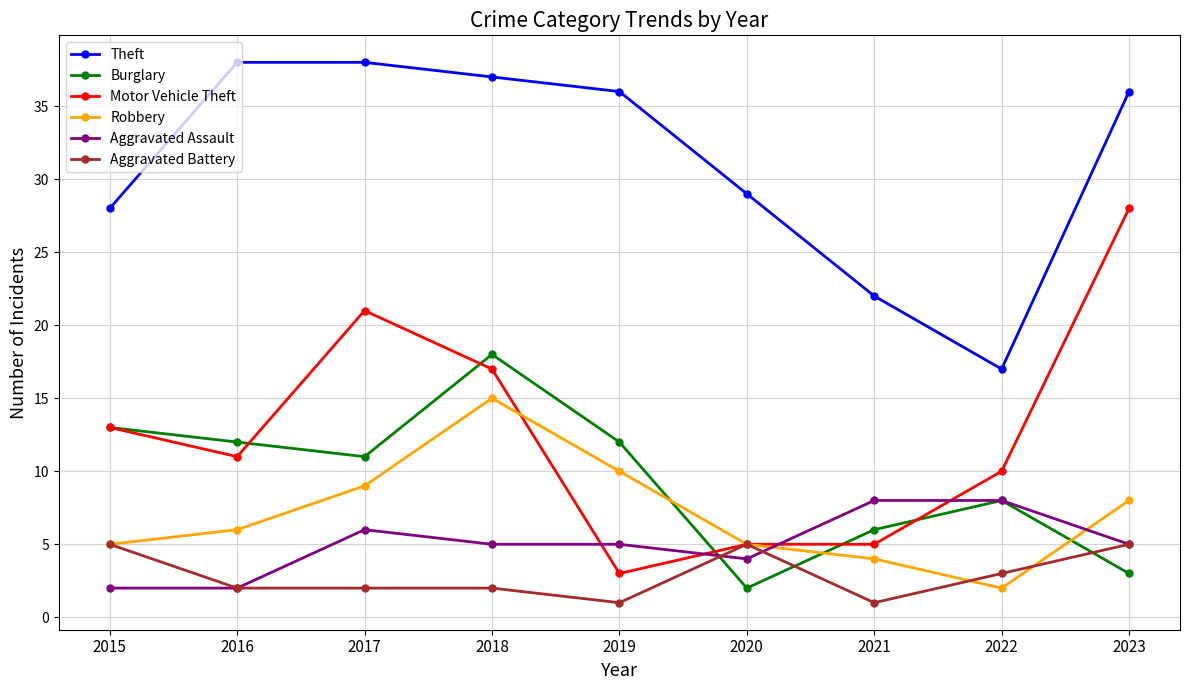

How many data points in Burglary are less than 11?

4